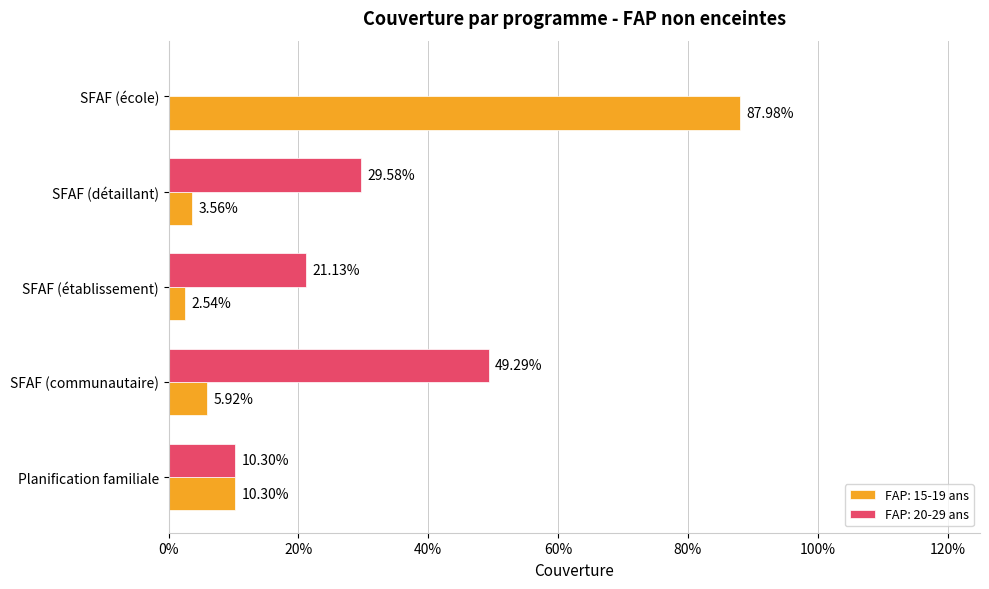

What are all the series names shown in the legend?

FAP: 15-19 ans, FAP: 20-29 ans